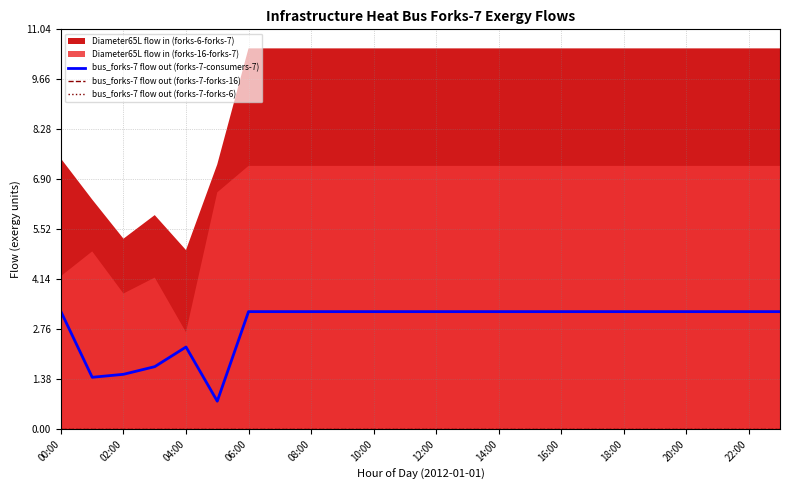

At which label does bus_forks-7 flow out (forks-7-consumers-7) first exceed 3?

00:00